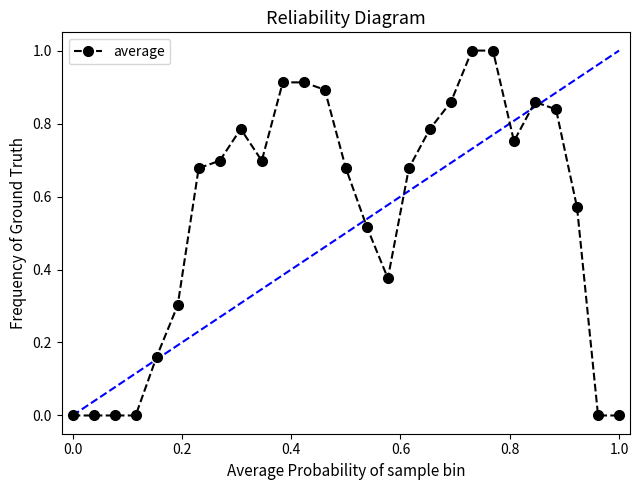

True or false: the data has more than 0 interior local peaks.

True